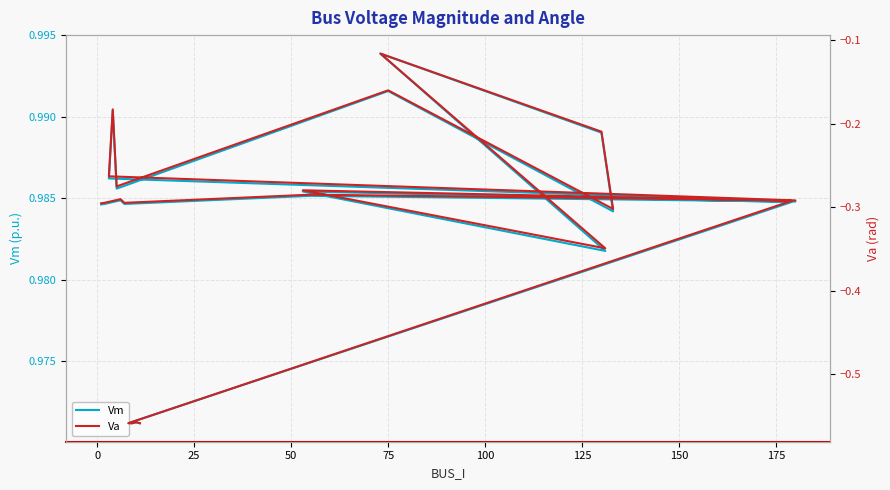

What is the label of the 15th point from the right?

100